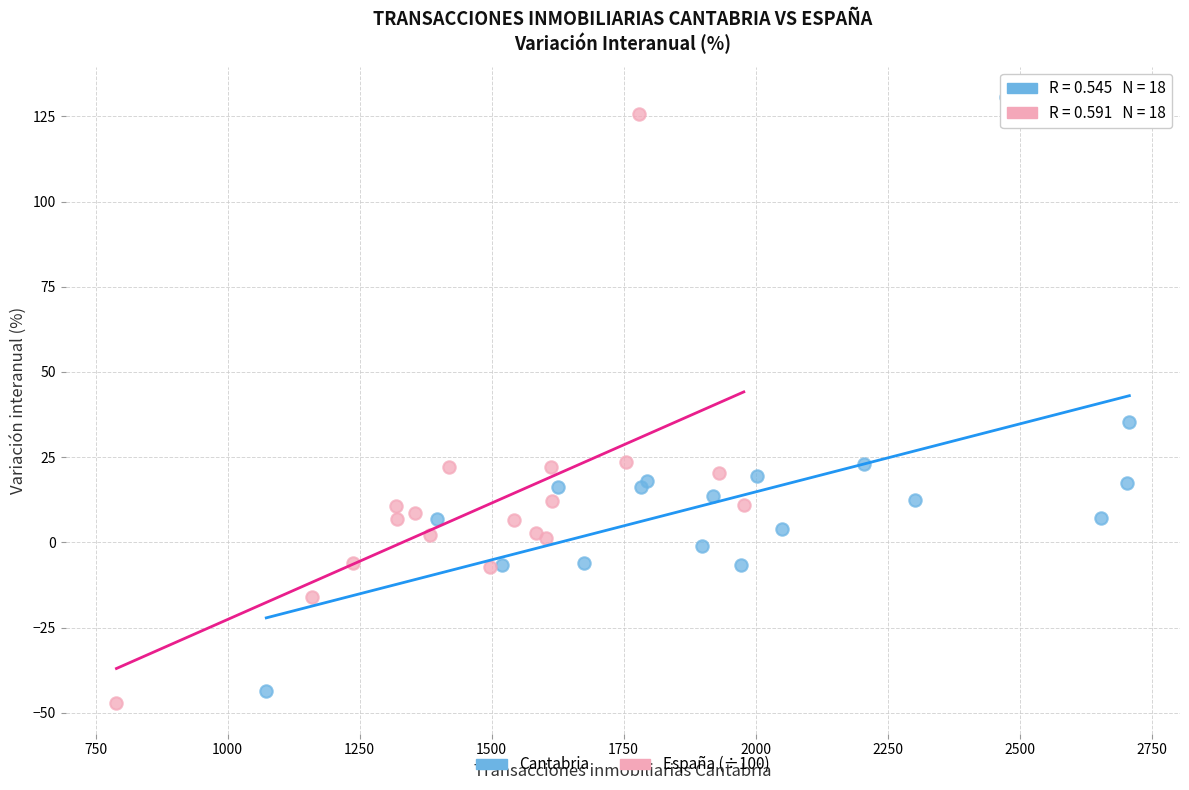

Which series has the largest Y range (max minus min)?

Cantabria